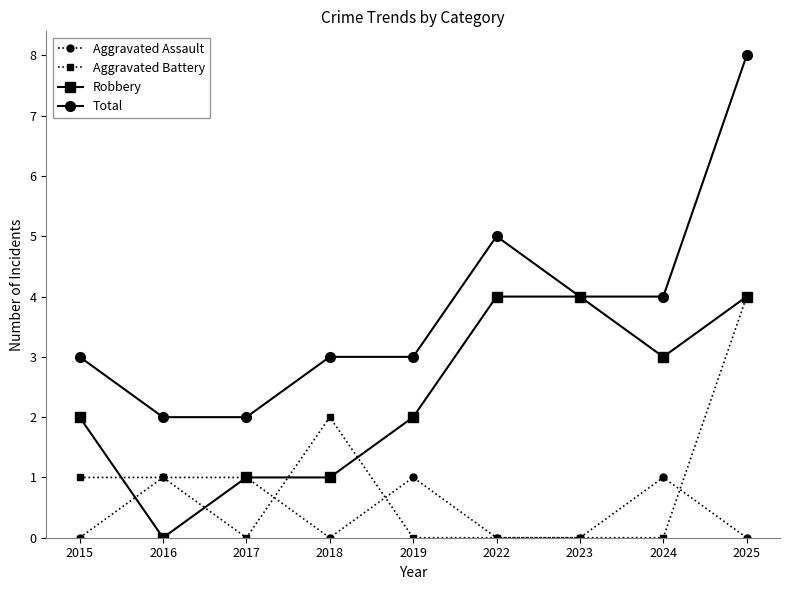

True or false: Aggravated Assault and Total intersect in this chart.

False